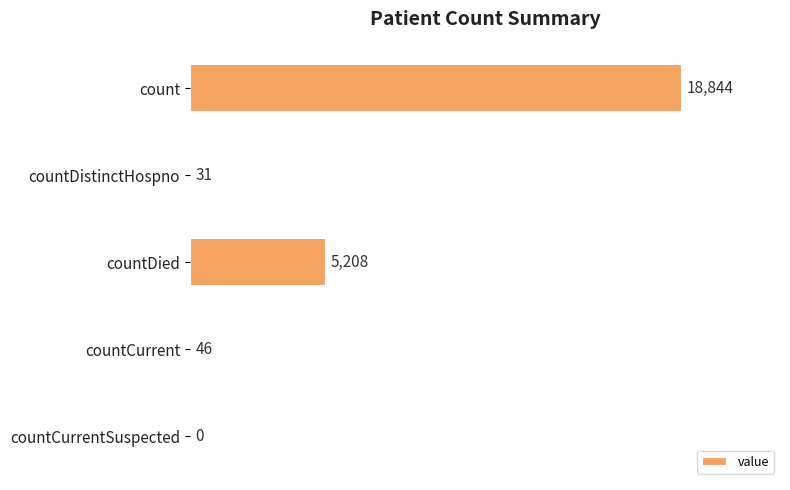

What is the sum of the values at countCurrentSuspected and countCurrent?

46